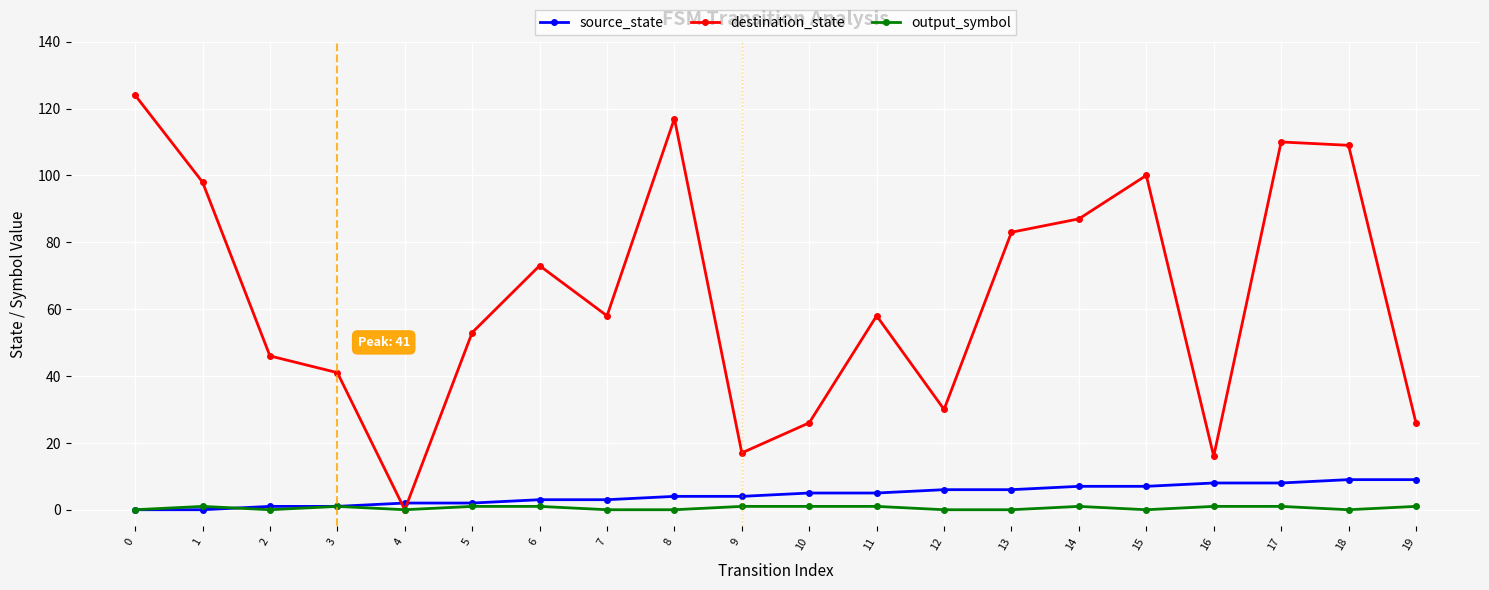

What is the difference between the highest and lowest values at 19?

25